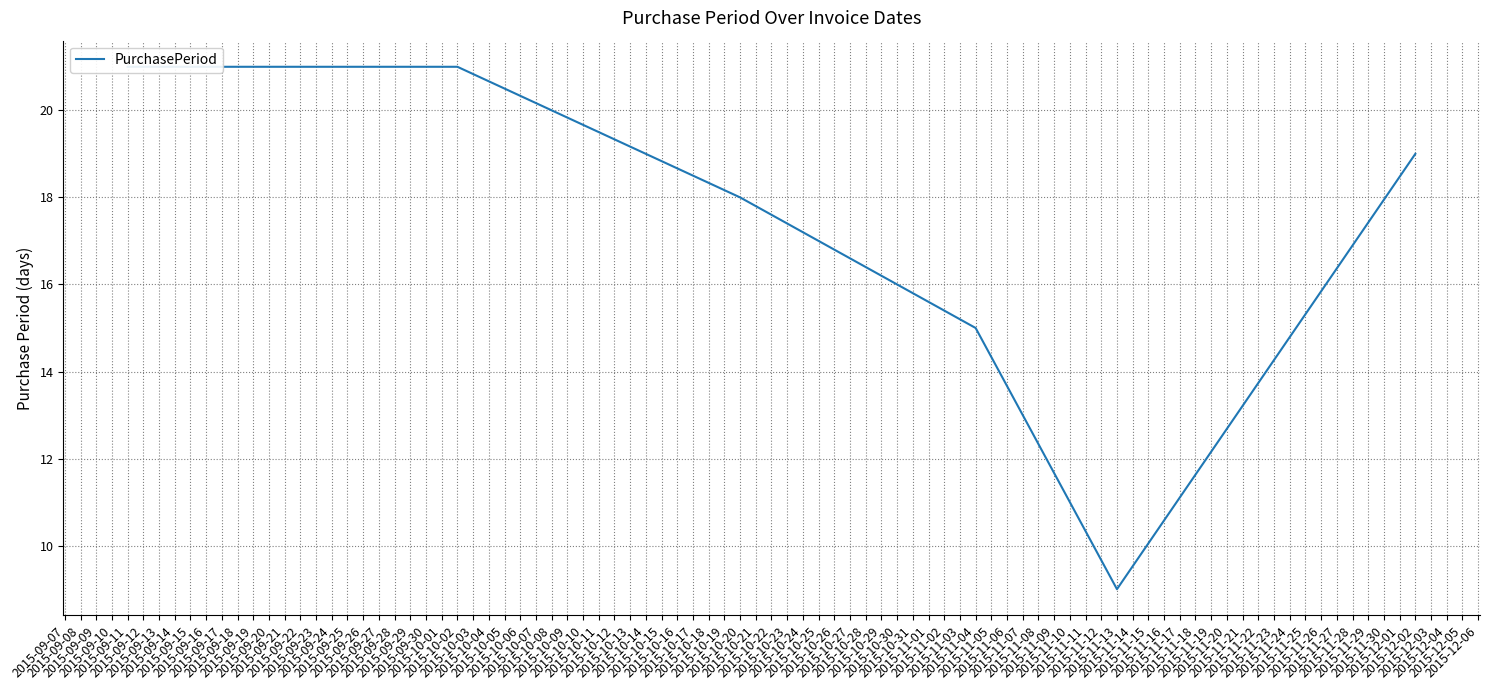

Count the number of data series in this chart.

1